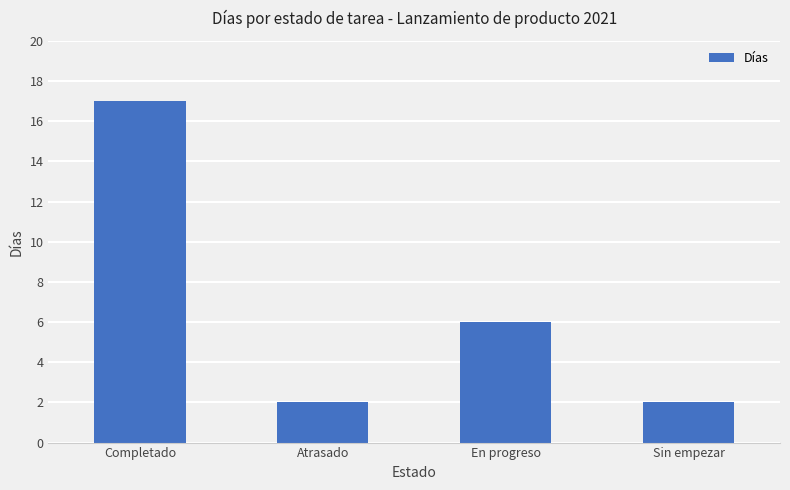

At which label is the value closest to 9?

En progreso